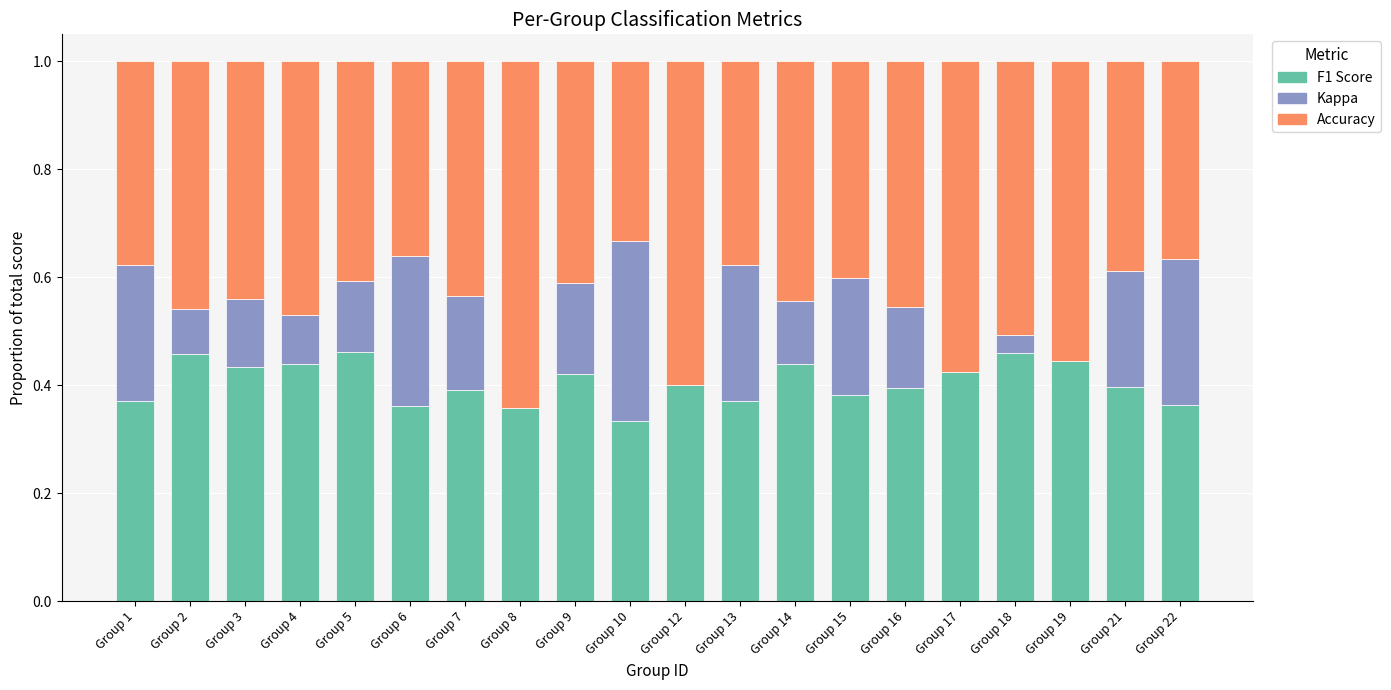

Are the bars grouped side by side (vs. stacked)?

No